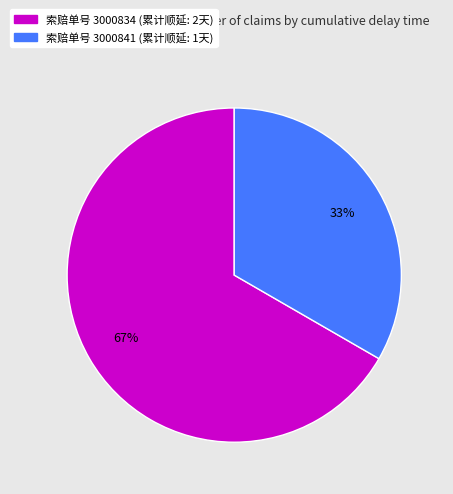

To the nearest percent, what is the average slice percentage?

50%